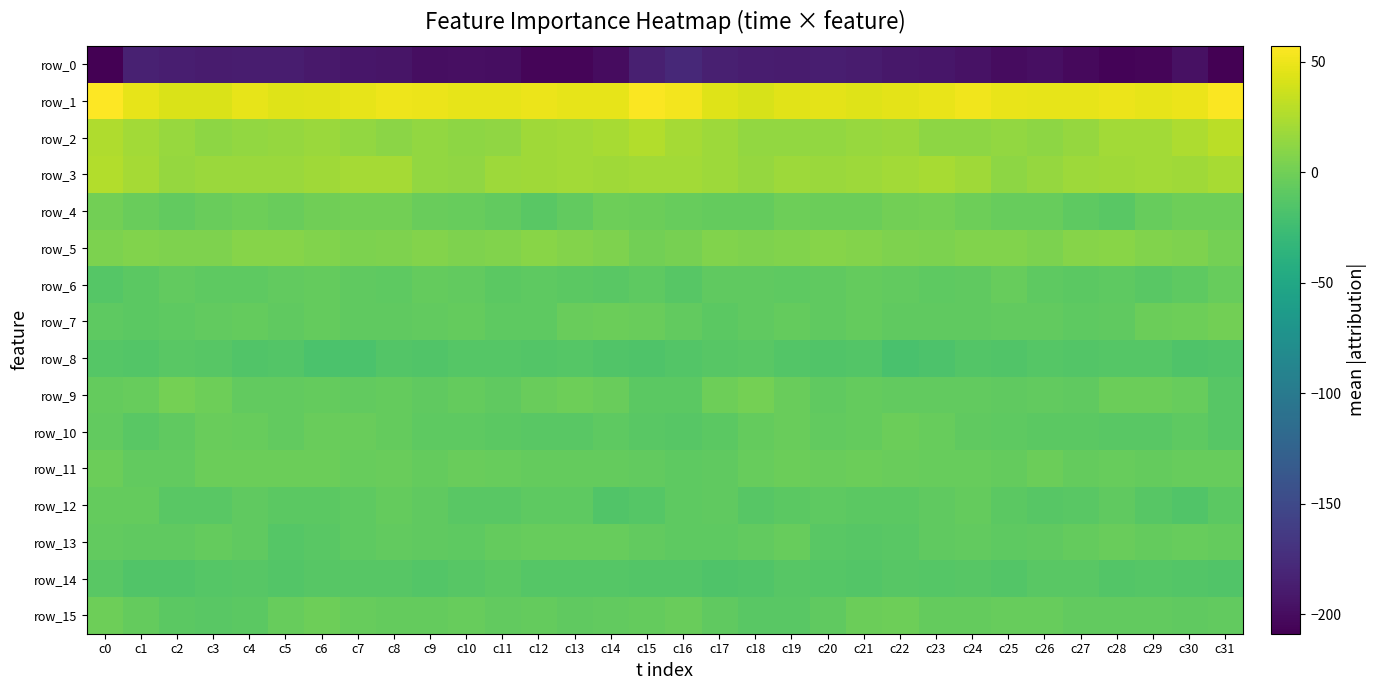

What is the total value across all series at c12?

-200.5